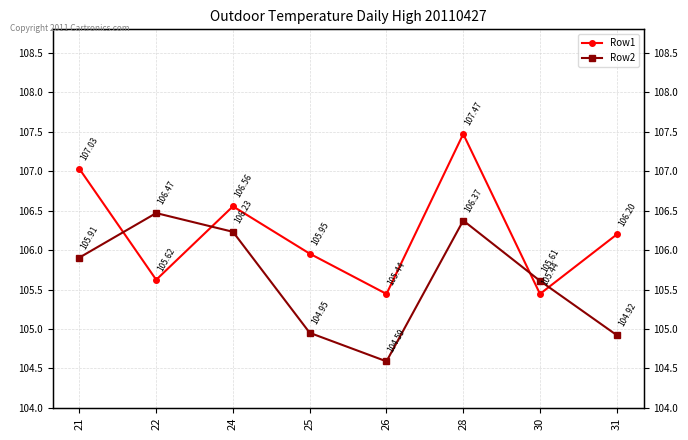

How many times do Row2 and Row1 cross each other?

4